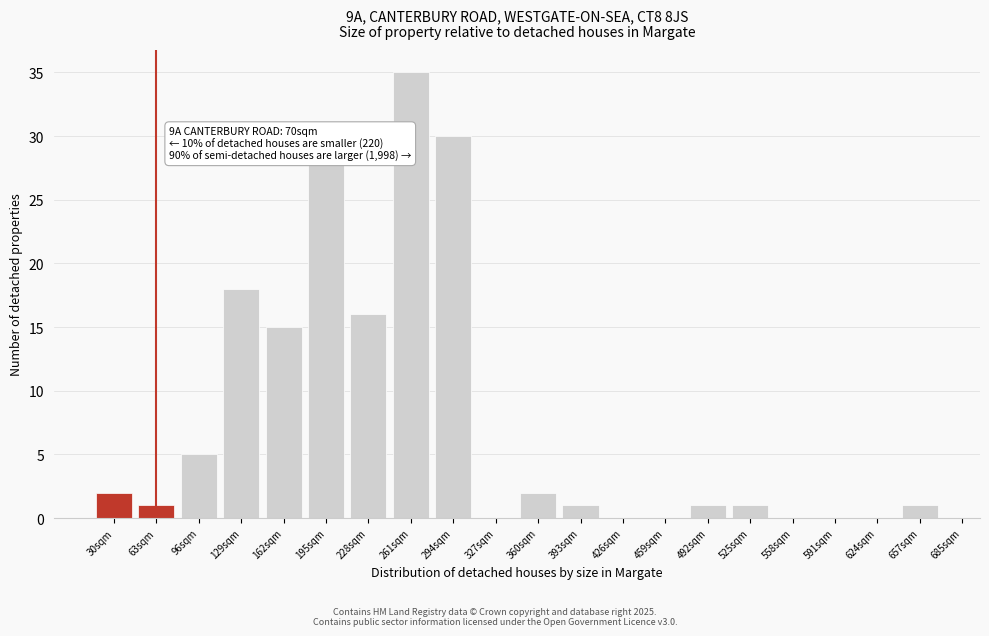

Reading left to right, extract all data points from this chart.

30sqm=2	63sqm=1	96sqm=5	129sqm=18	162sqm=15	195sqm=28	228sqm=16	261sqm=35	294sqm=30	327sqm=0	360sqm=2	393sqm=1	426sqm=0	459sqm=0	492sqm=1	525sqm=1	558sqm=0	591sqm=0	624sqm=0	657sqm=1